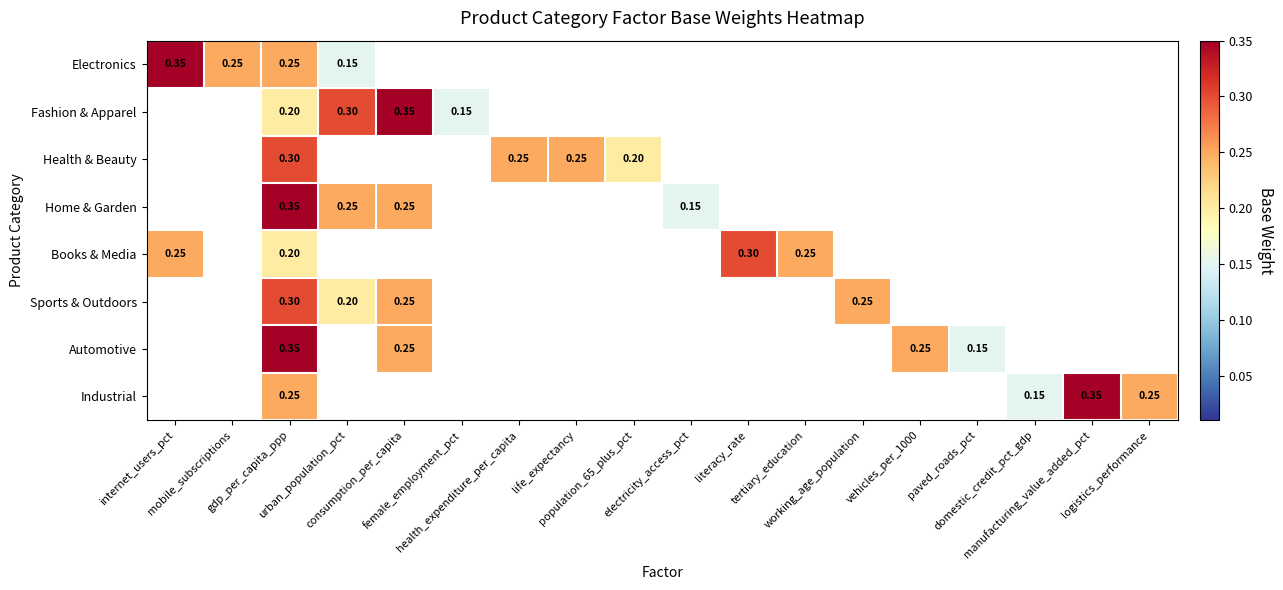

What is the difference between the Automotive values at vehicles_per_1000 and gdp_per_capita_ppp?

0.1